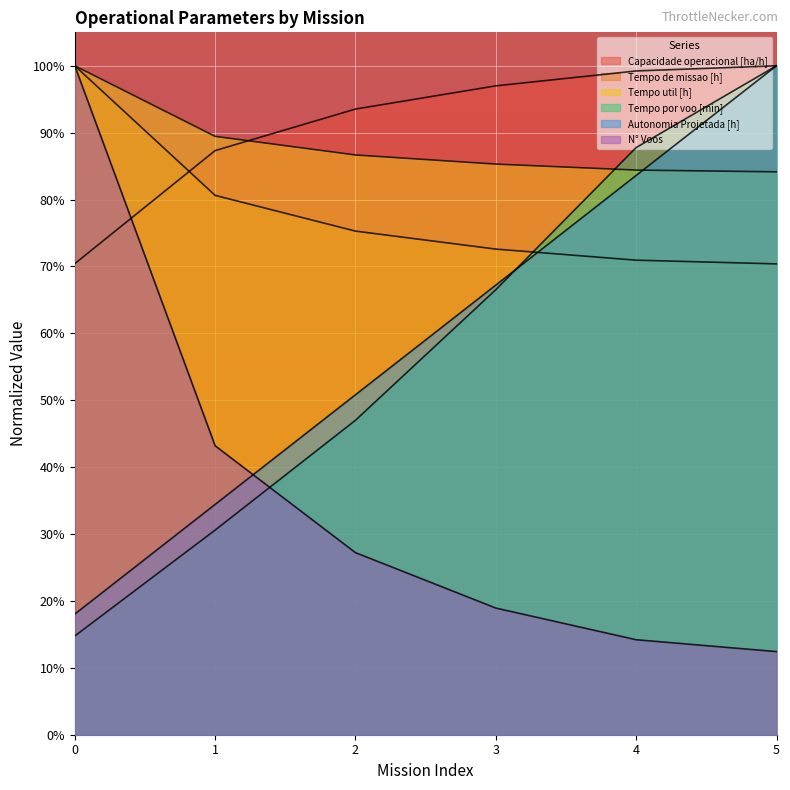

What is the total value across all series at 0?

4.0